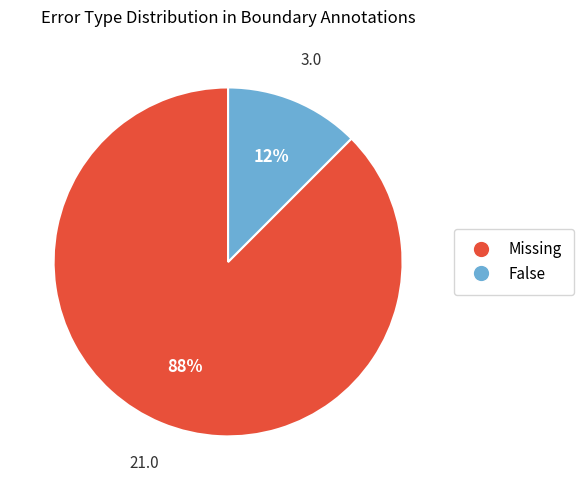

What is the ratio of the value at False to the value at Missing?

0.1